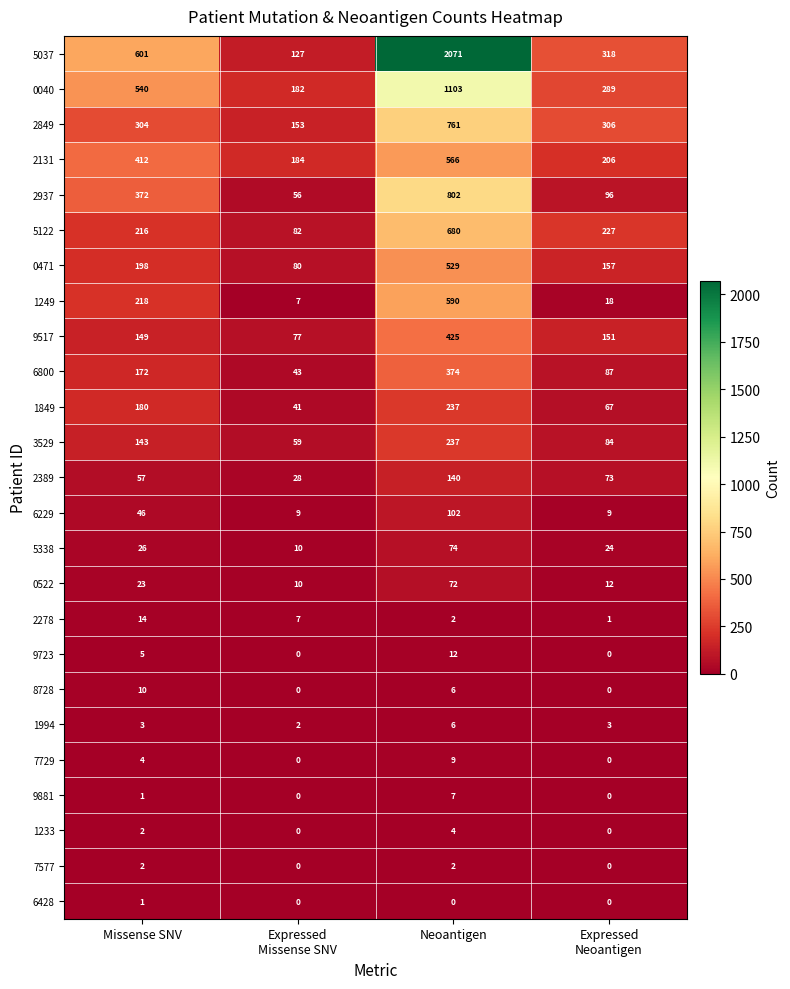

What is the average value of the 5037 series?

779